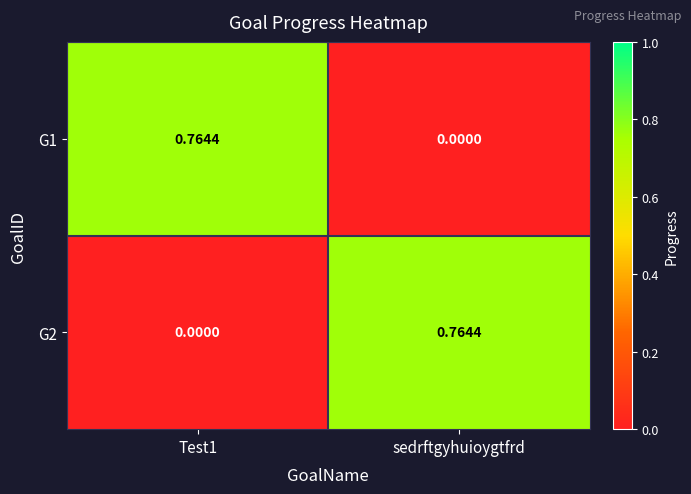

At which label is G1 closest to 0?

sedrftgyhuioygtfrd